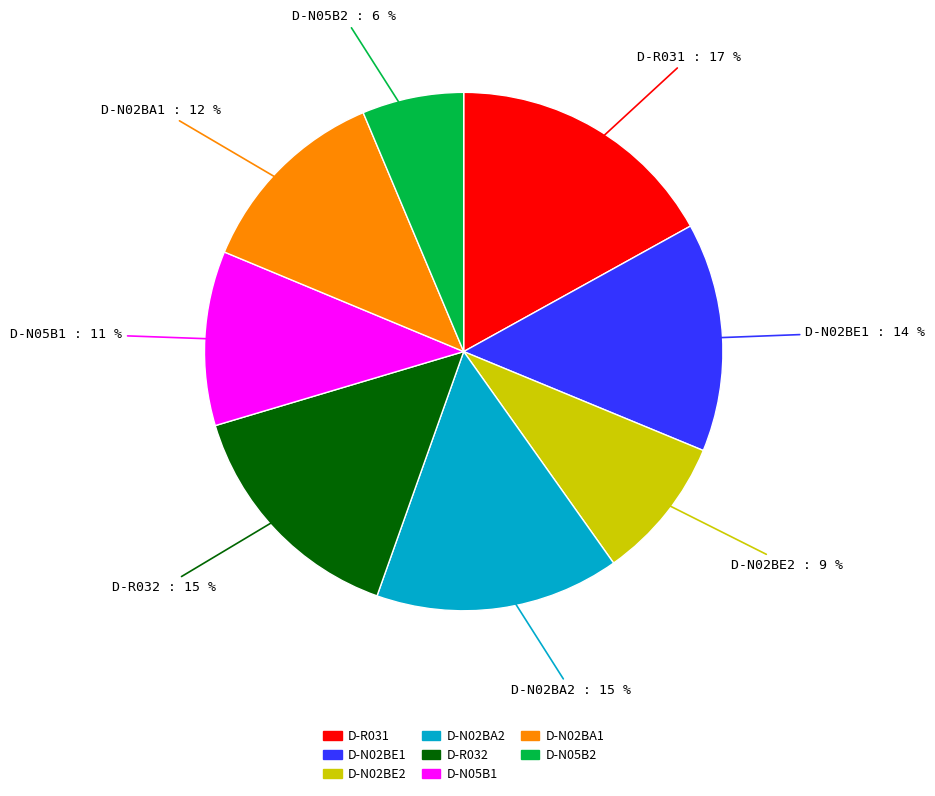

Is there any slice that represents more than half of the pie?

No